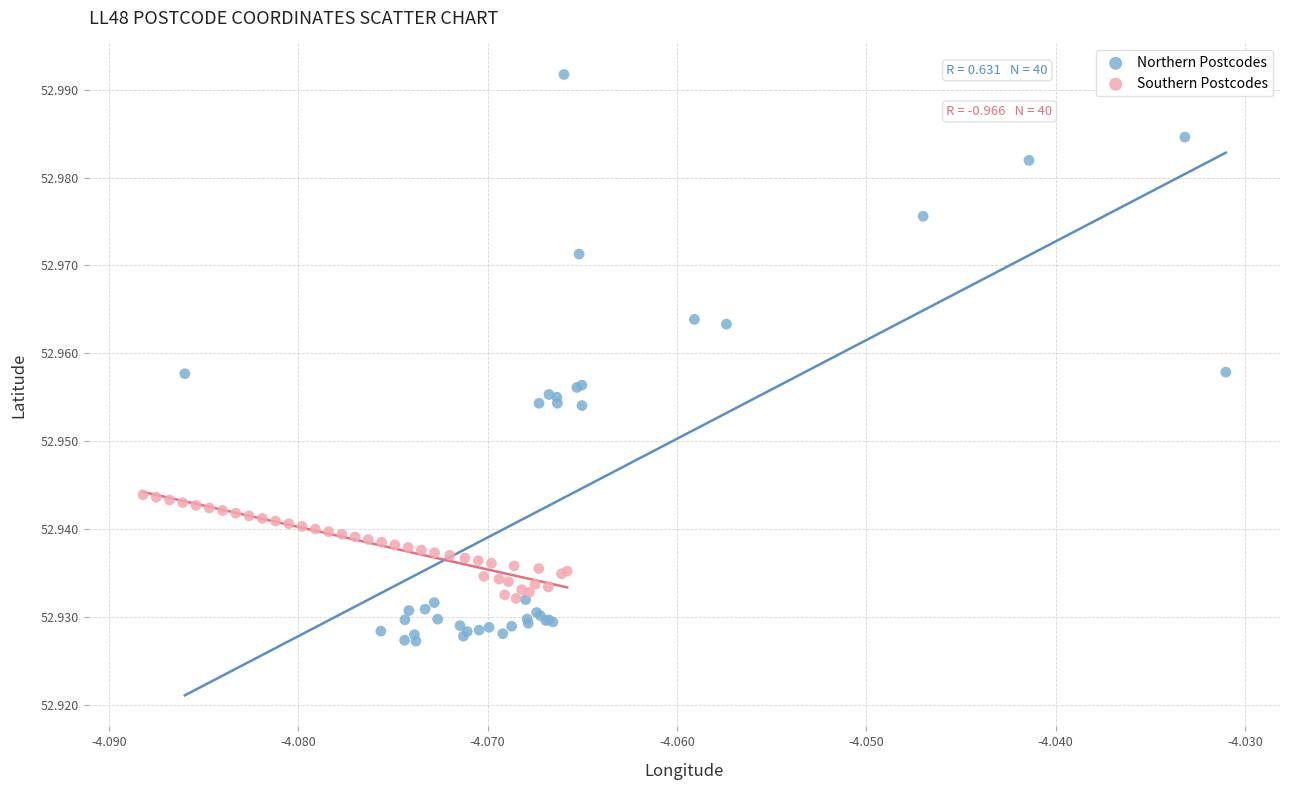

Which series has the widest spread of Y values?

Northern Postcodes